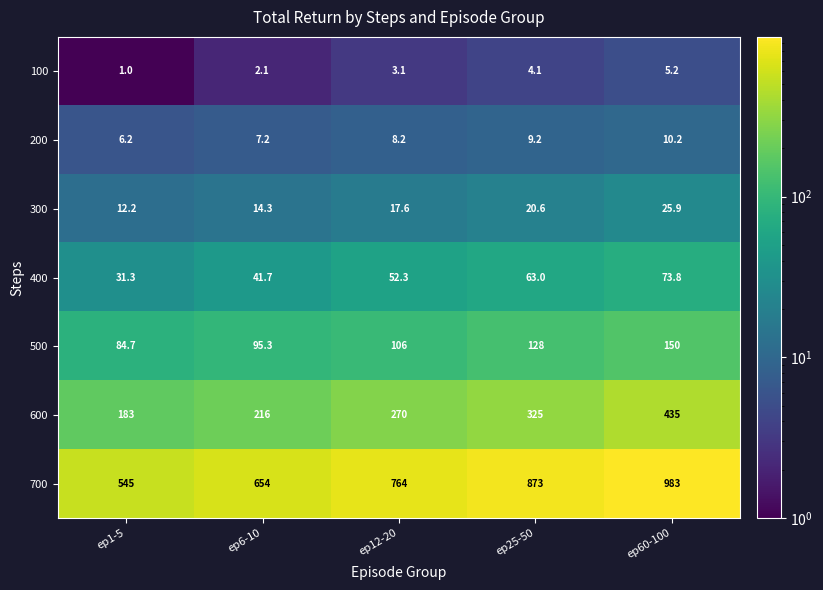

What is the greatest value displayed?

983.0